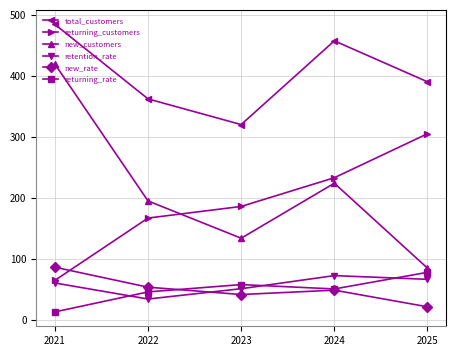

How many total_customers values are between 362 and 457?

3